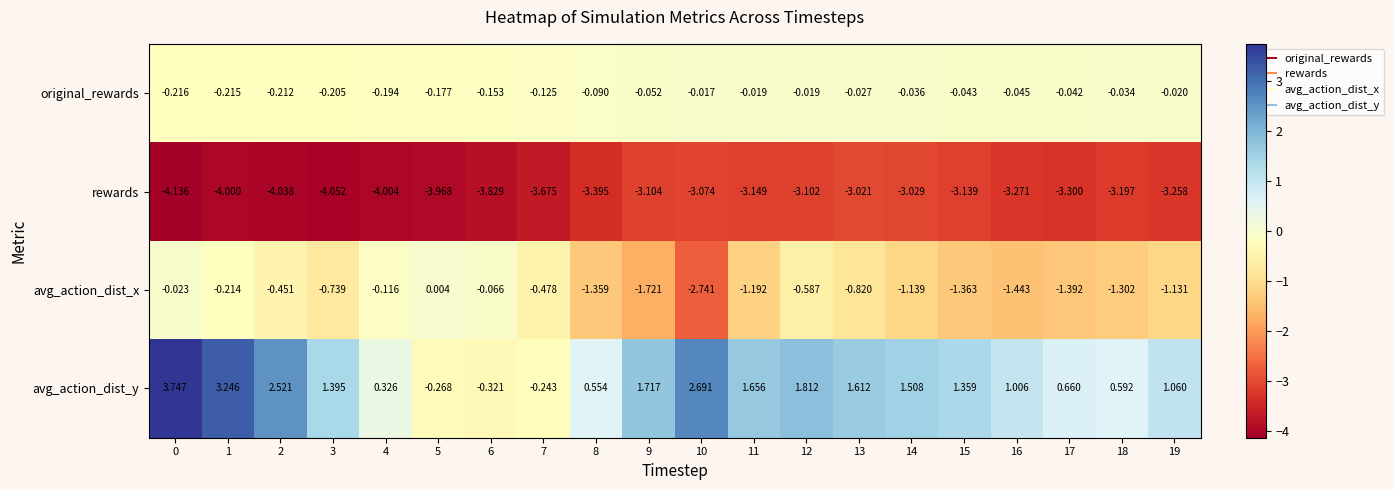

How many categories are shown in the chart?

20